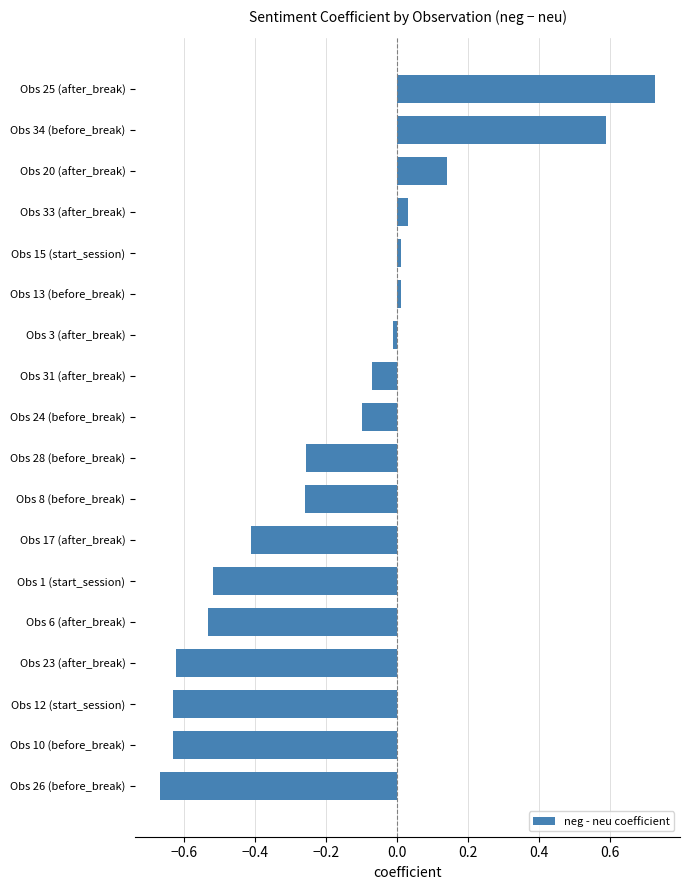

Which label corresponds to the smallest value in the chart?

Obs 26 (before_break)